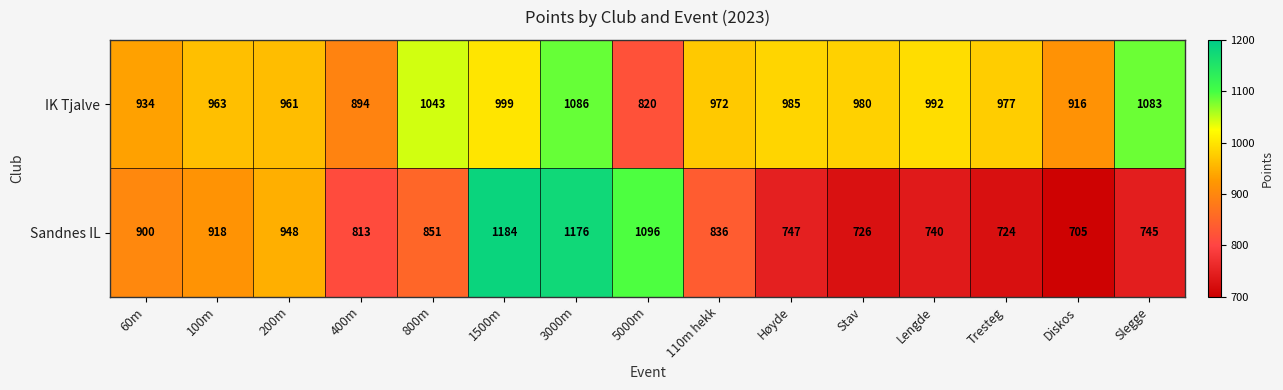

At which label does Sandnes IL first exceed 836?

60m